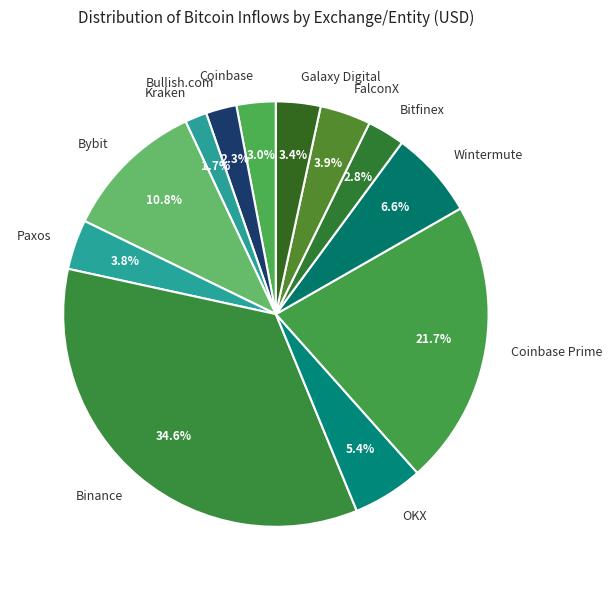

True or false: Coinbase Prime accounts for 15% of the total.

False